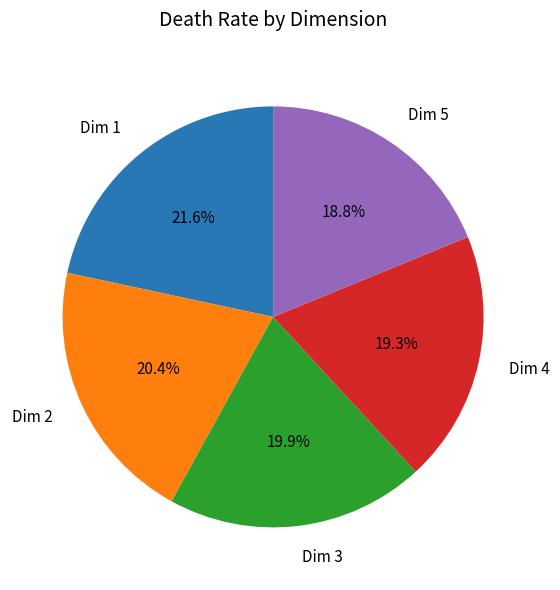

Approximately how many times larger is the value at Dim 3 compared to Dim 1?

0.9